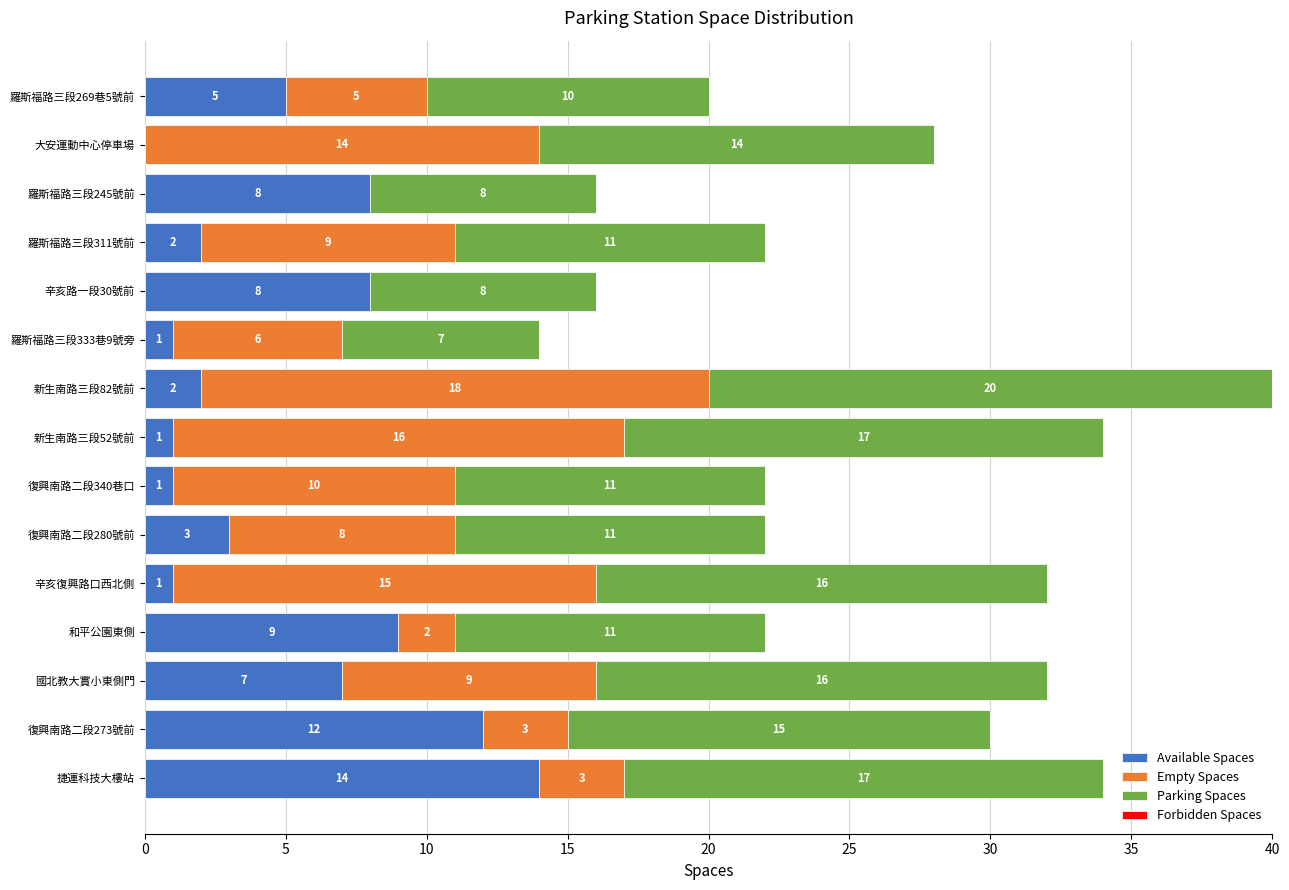

The value of Available Spaces at 辛亥路一段30號前 is 8. True or false?

True